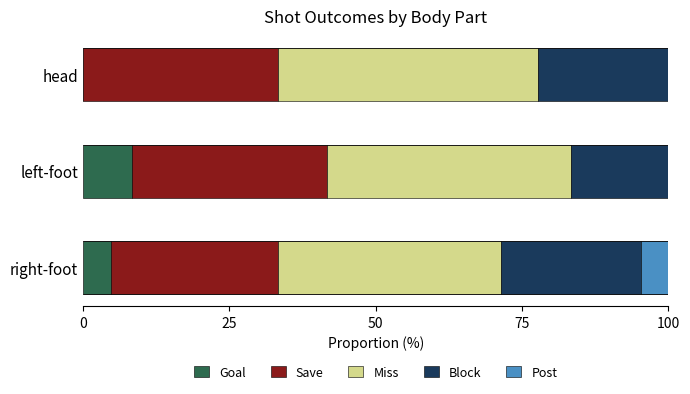

What is the total value across all series at right-foot?

100.0